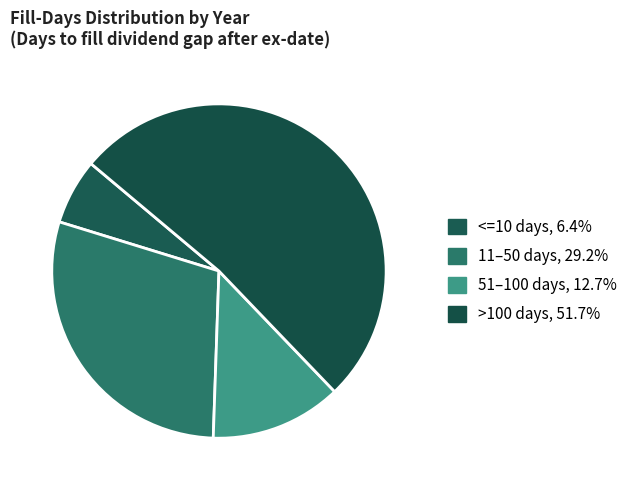

How many segments does this pie chart have?

4